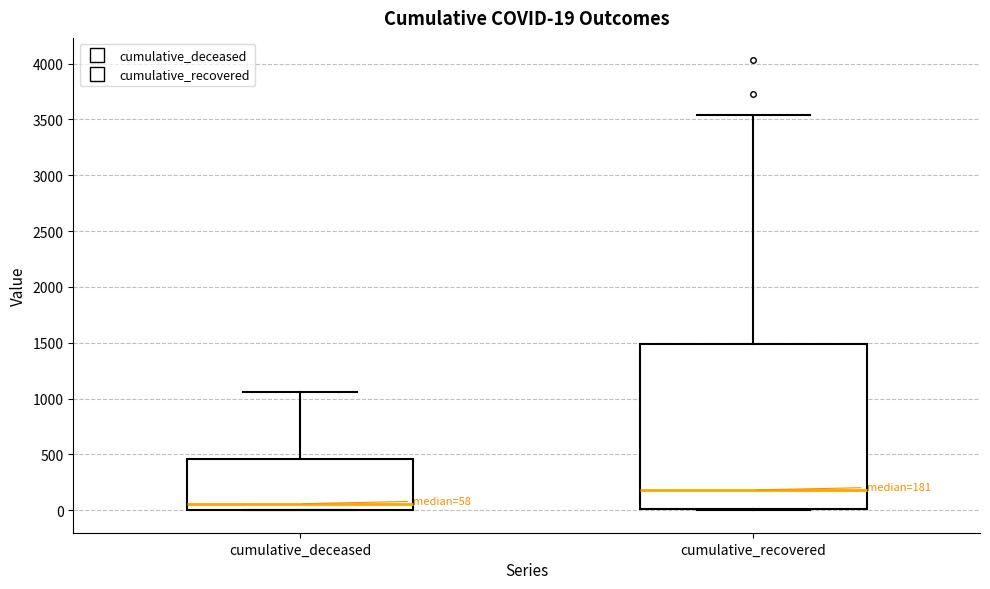

Which box is the tallest, from its lower edge to its upper edge?

cumulative_recovered